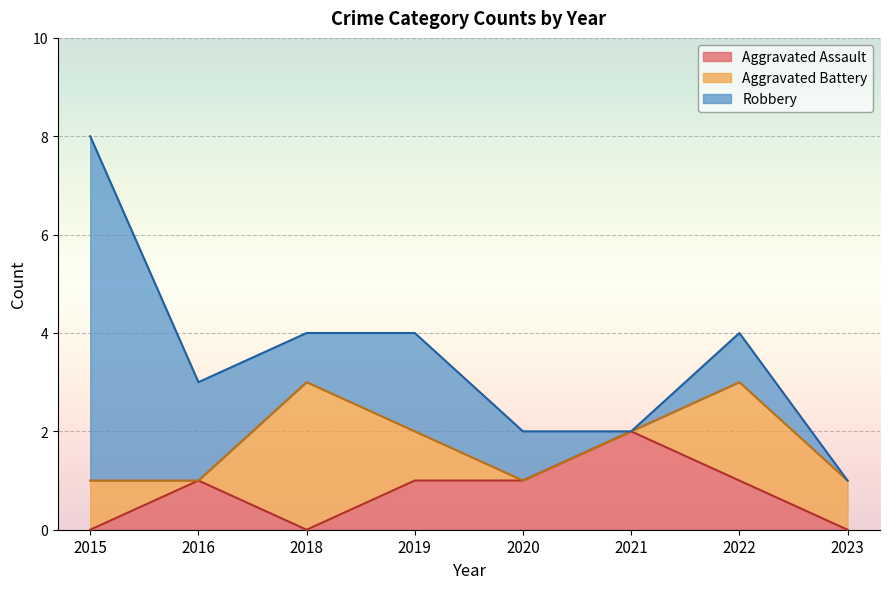

Which series ends up on top after the final intersection of Aggravated Assault and Aggravated Battery?

Aggravated Battery